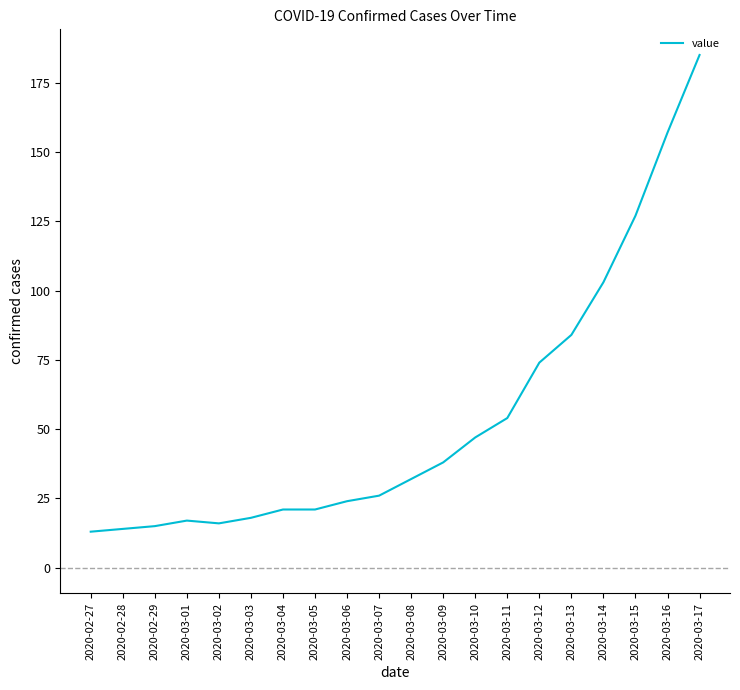

What is the smallest value displayed?

13